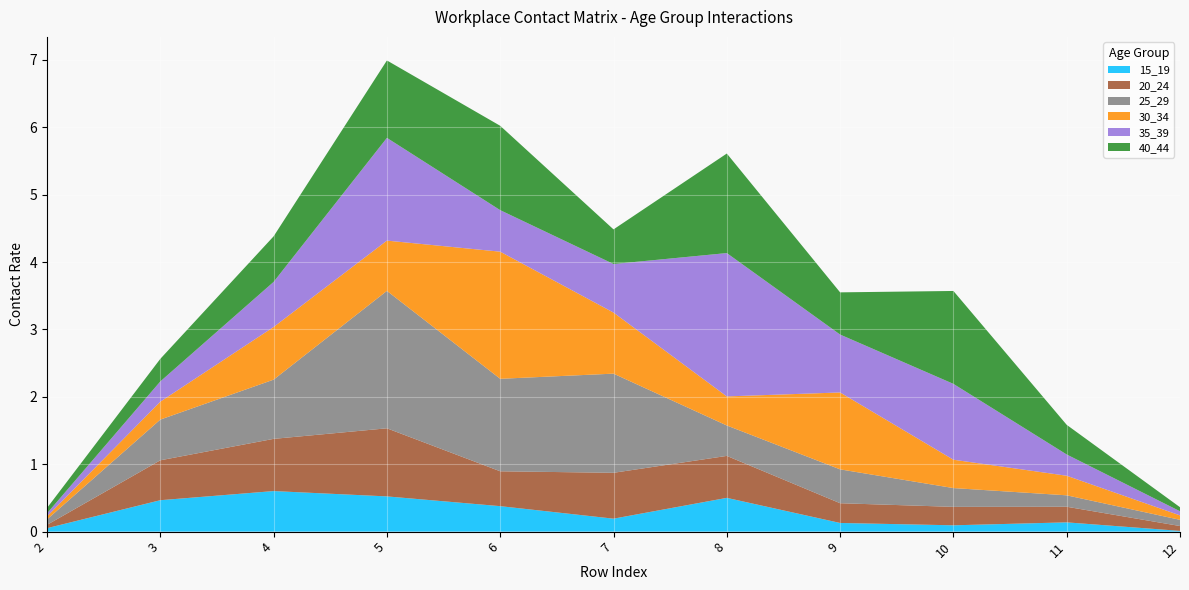

Reading left to right, list all the values displayed in this chart.

15_19: 0.1	0.5	0.6	0.5	0.4	0.2	0.5	0.1	0.1	0.1	0.0
20_24: 0.0	0.6	0.8	1.0	0.5	0.7	0.6	0.3	0.3	0.2	0.1
25_29: 0.1	0.6	0.9	2.0	1.4	1.5	0.5	0.5	0.3	0.2	0.1
30_34: 0.0	0.3	0.8	0.7	1.9	0.9	0.4	1.1	0.4	0.3	0.1
35_39: 0.0	0.3	0.7	1.5	0.6	0.7	2.1	0.9	1.1	0.3	0.1
40_44: 0.1	0.3	0.7	1.1	1.3	0.5	1.5	0.6	1.4	0.4	0.1